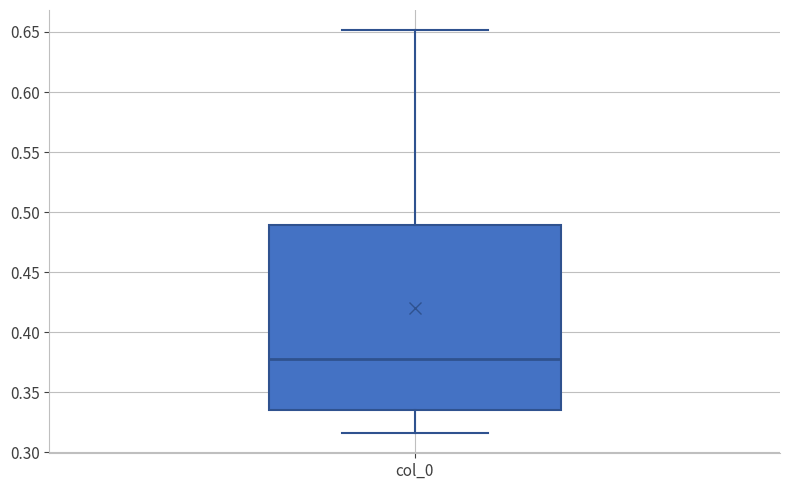

Read this box plot against the y-axis: the position of the median line, the range covered by the box, and the ends of both whiskers. The values are not printed on the chart, so give them approximately, as read against the axis.

median 0.380, box 0.335 to 0.490, whiskers 0.315 to 0.650